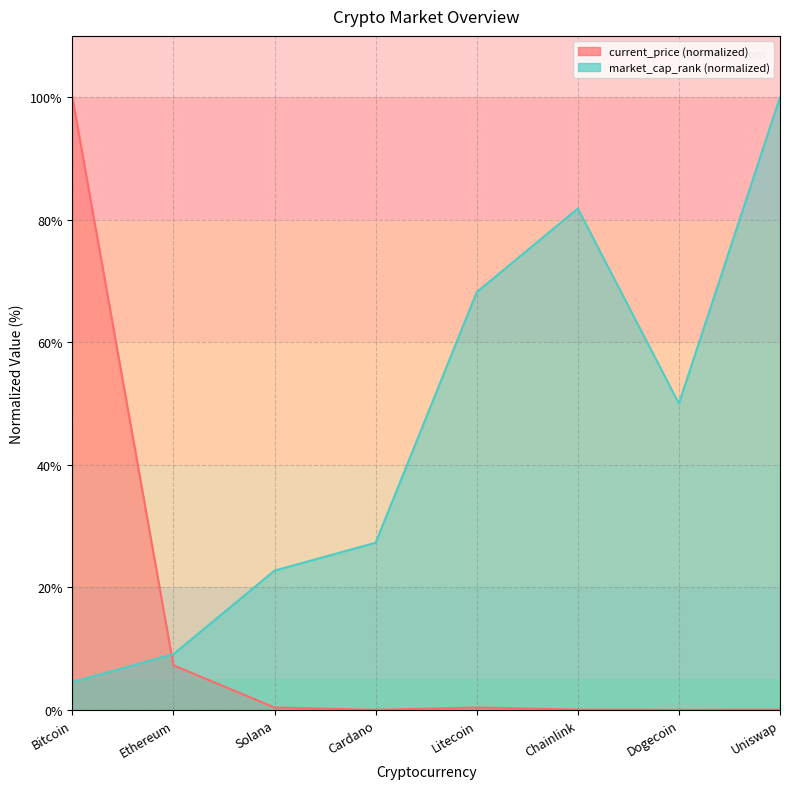

What is the highest value of the market_cap_rank series?

100.0